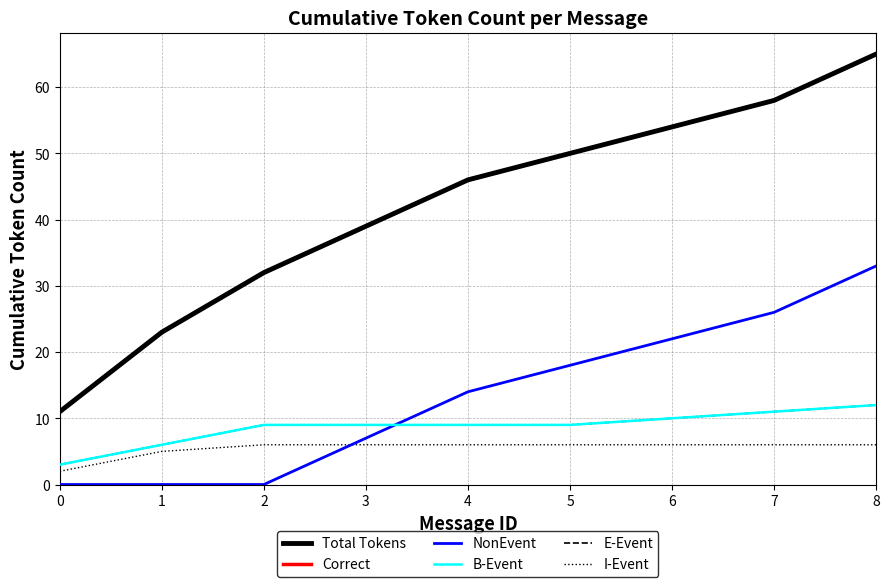

What is the maximum value shown in the chart?

65